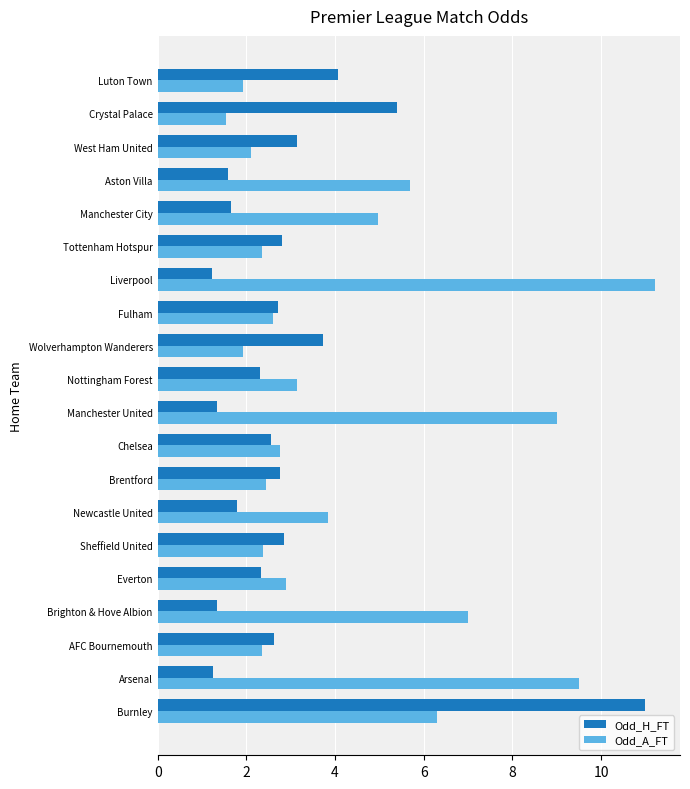

How many categories are shown in the chart?

20